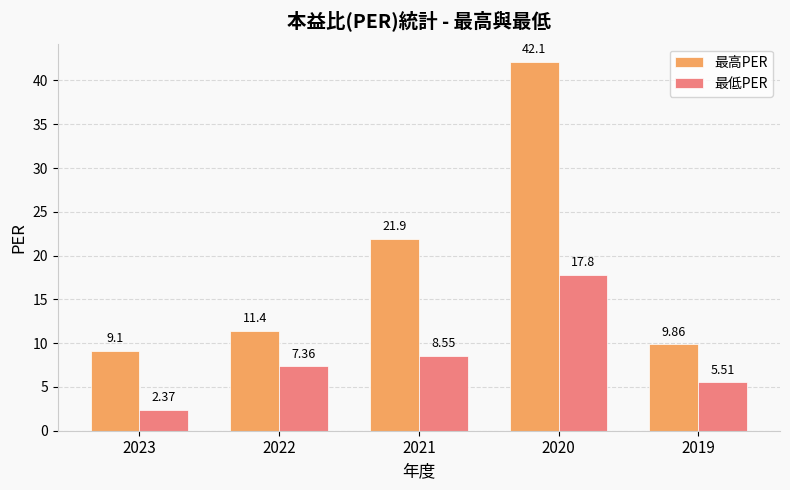

At which category is the sum across all series the highest?

2020